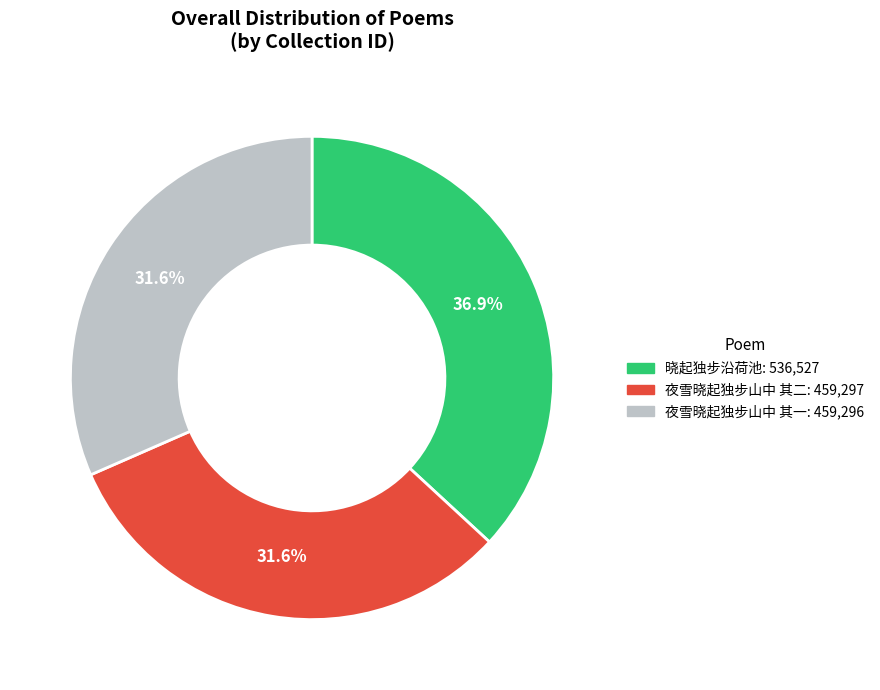

To the nearest percent, what percentage of the pie is 夜雪晓起独步山中 其二?

32%